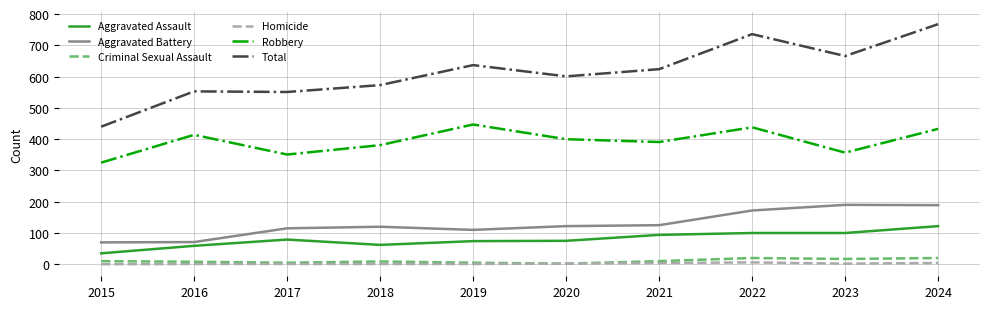

True or false: Criminal Sexual Assault and Robbery intersect in this chart.

False